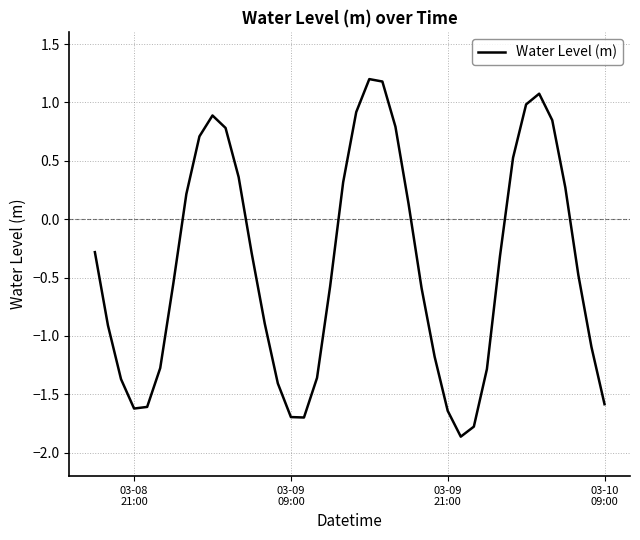

How many lines are shown in the chart?

1